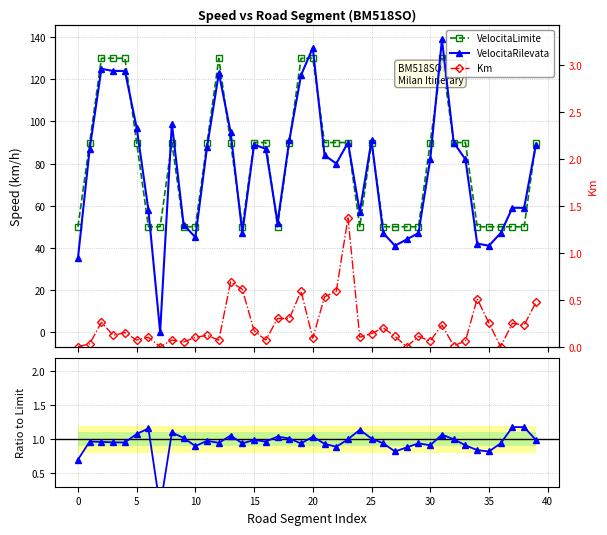

What is the sum of all Ratio (Rilevata/Limite) values?

38.1